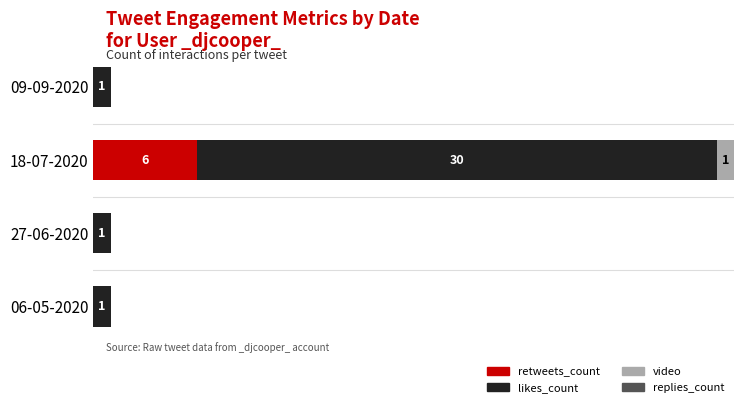

Does the chart contain any negative values?

No